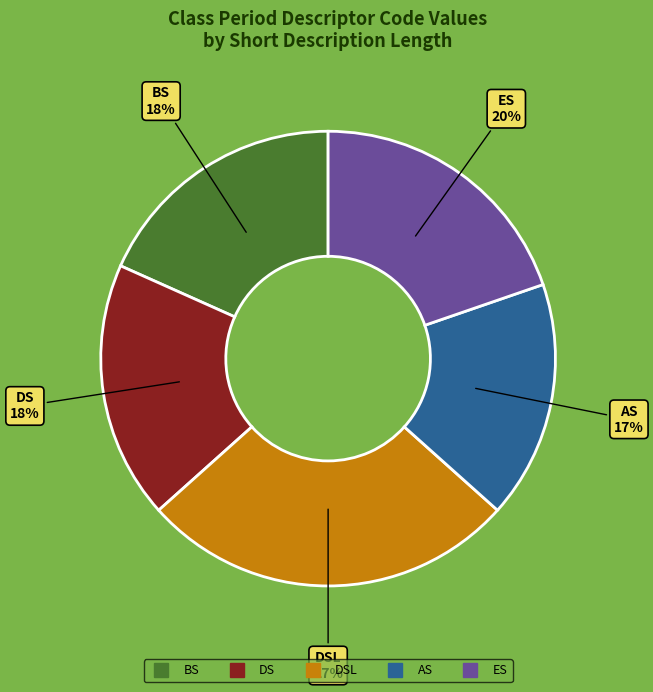

Is there any slice that represents more than half of the pie?

No